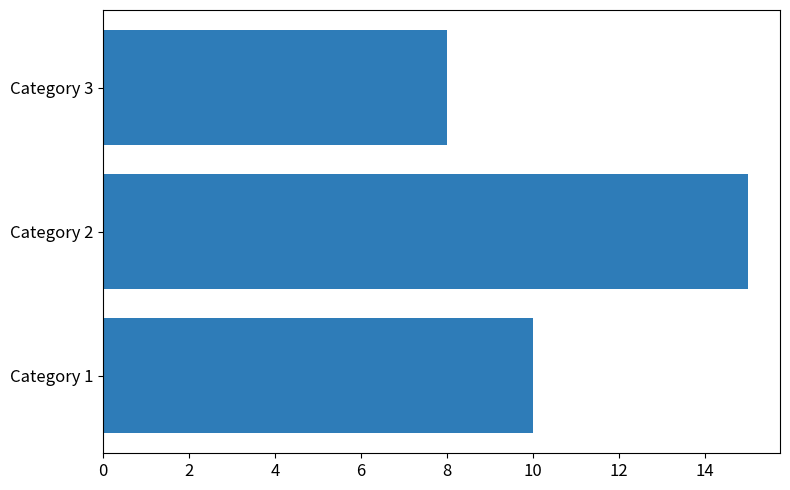

How many values are below 10?

1